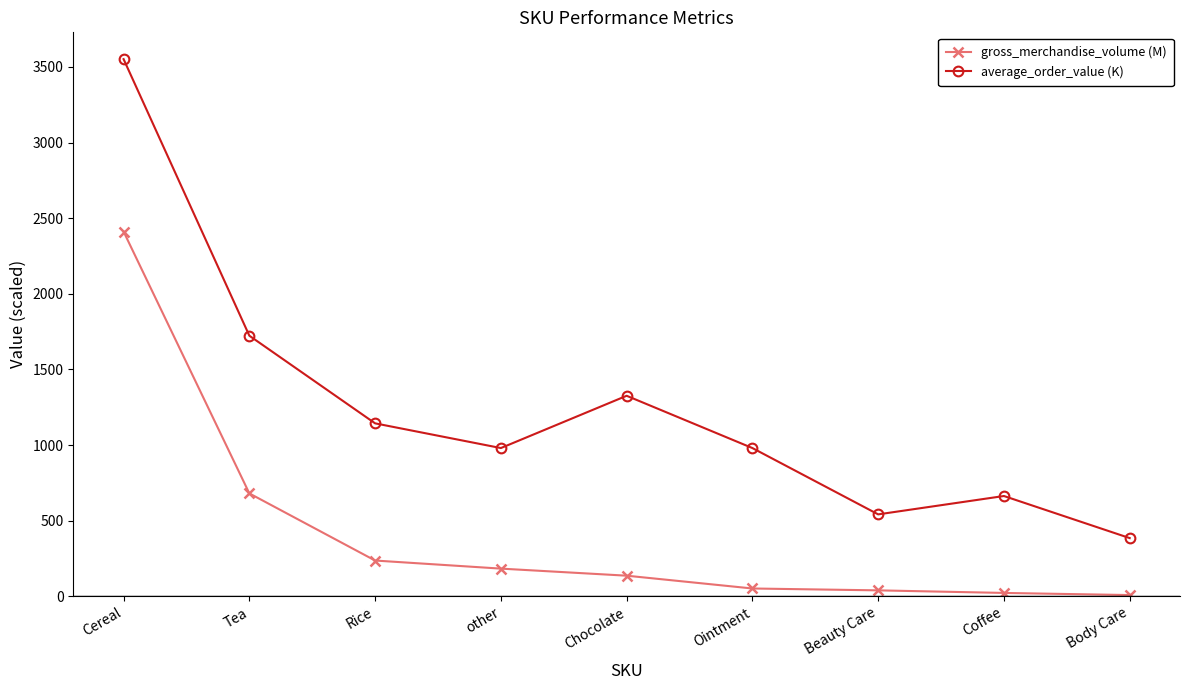

Which series has the largest total across all categories?

average_order_value (K)